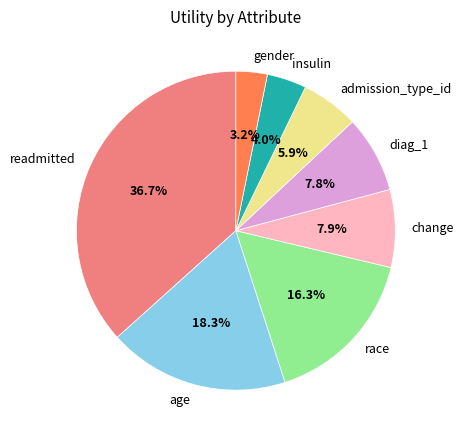

What is the total percentage of age and race?

34.6%